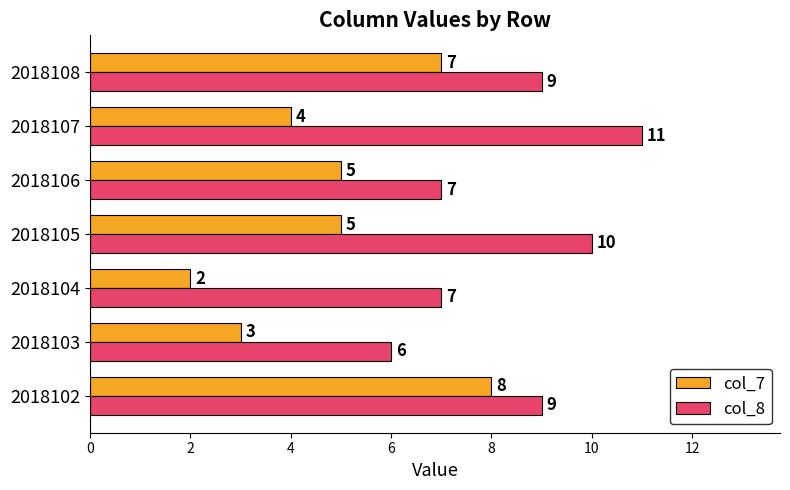

Rank the series by their maximum value, from highest to lowest.

col_8, col_7